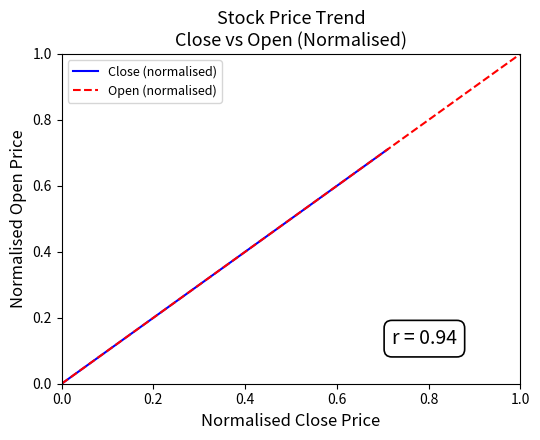

Does the chart have visible grid lines?

No